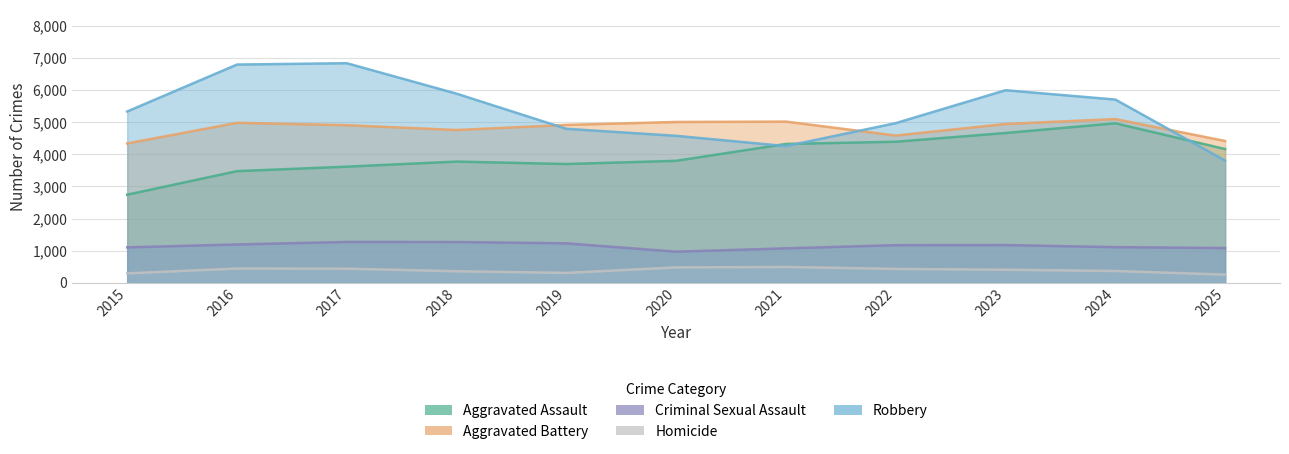

What is the lowest value of the Robbery series?

3806